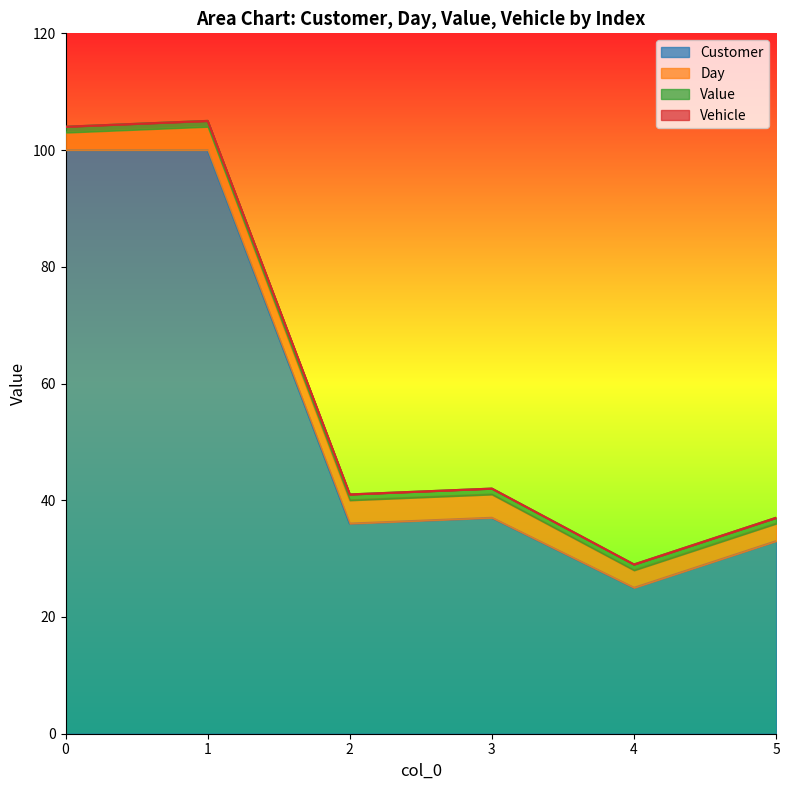

The value of Day at 4 is 3. True or false?

True